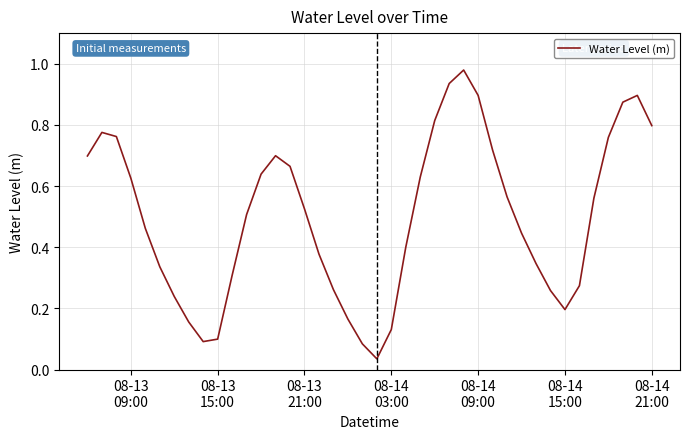

Does the chart have visible grid lines?

Yes